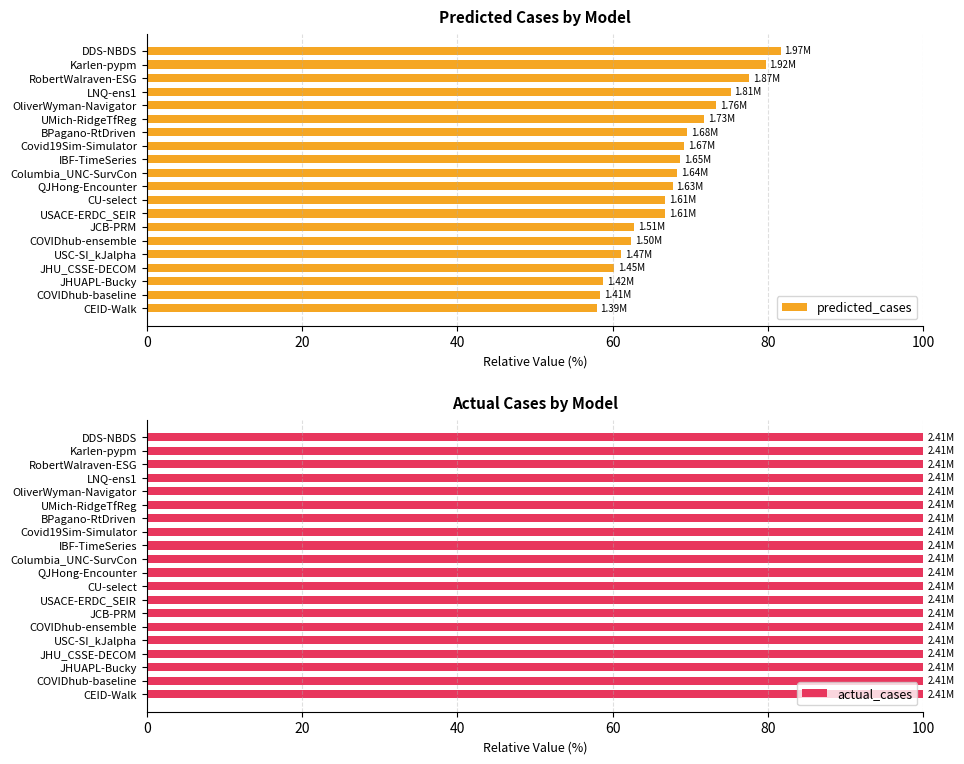

What are all the series names shown in the legend?

predicted_cases, actual_cases